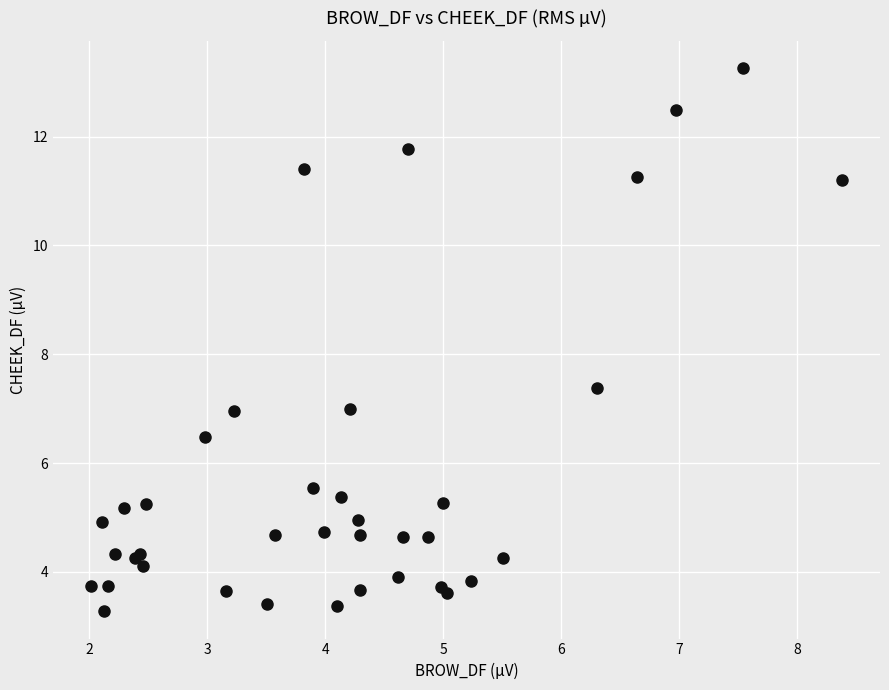

What Y value in the scatter plot is closest to 8?

7.4